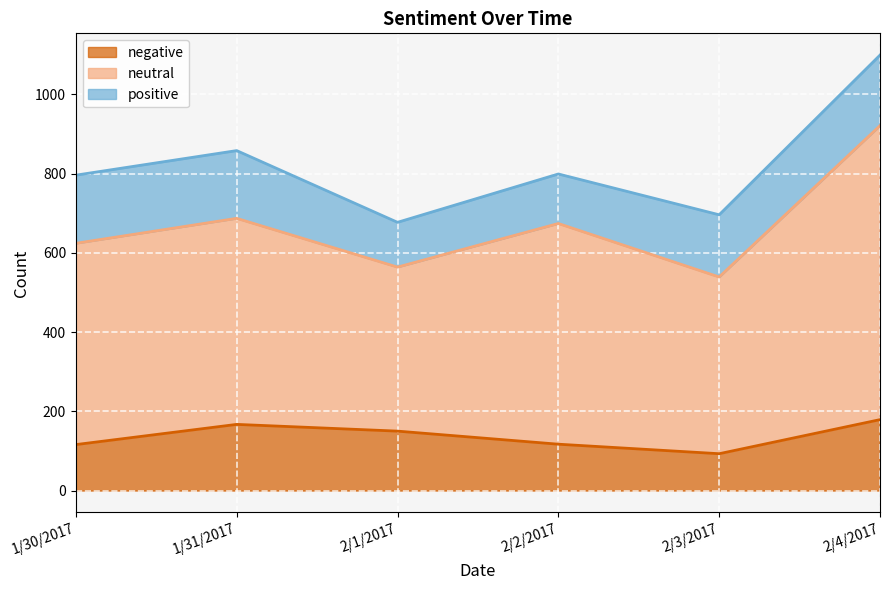

How many lines are shown in the chart?

3